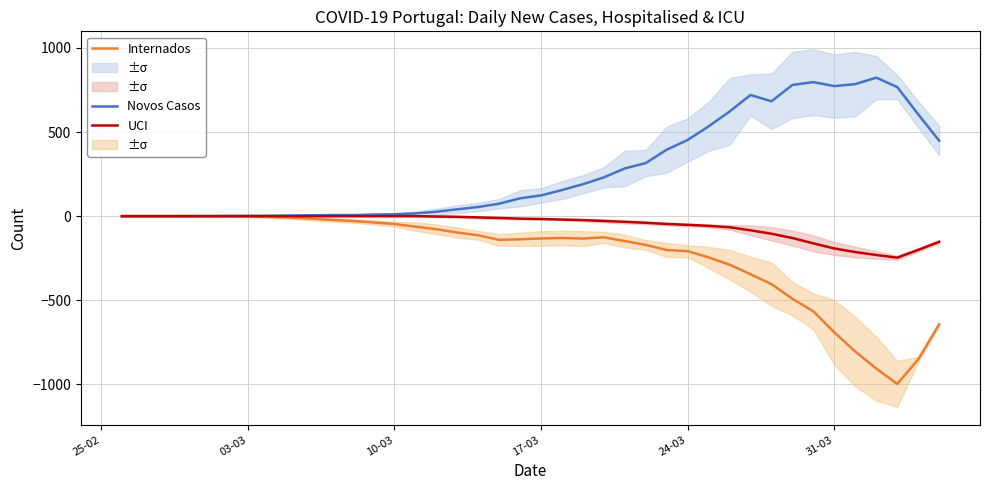

Is the value of Novos Casos at 33 greater than the value of UCI at 31-03?

Yes